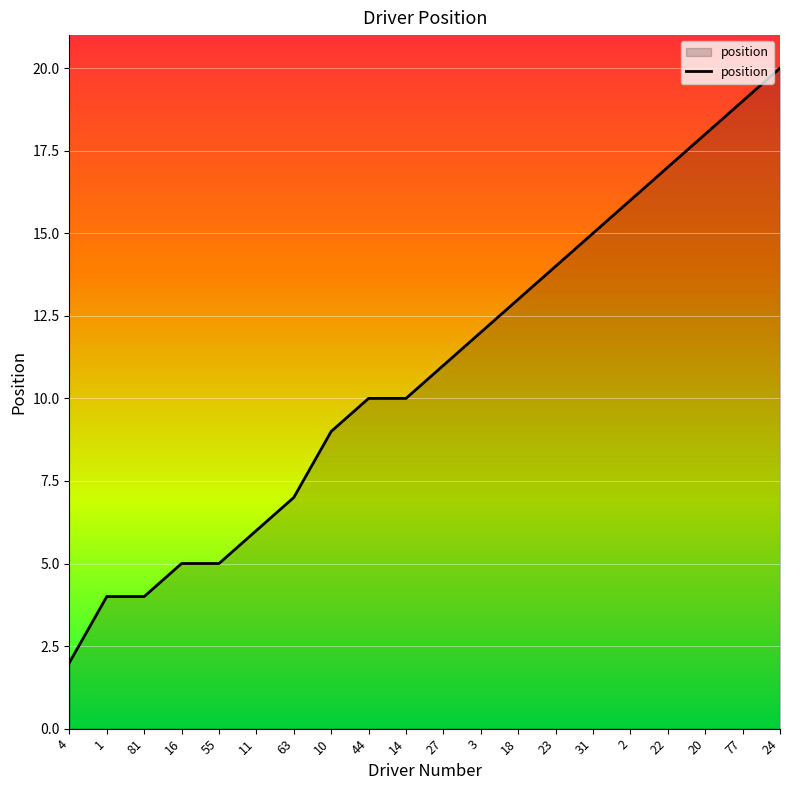

What is the change in value from 1 to 63?

+3